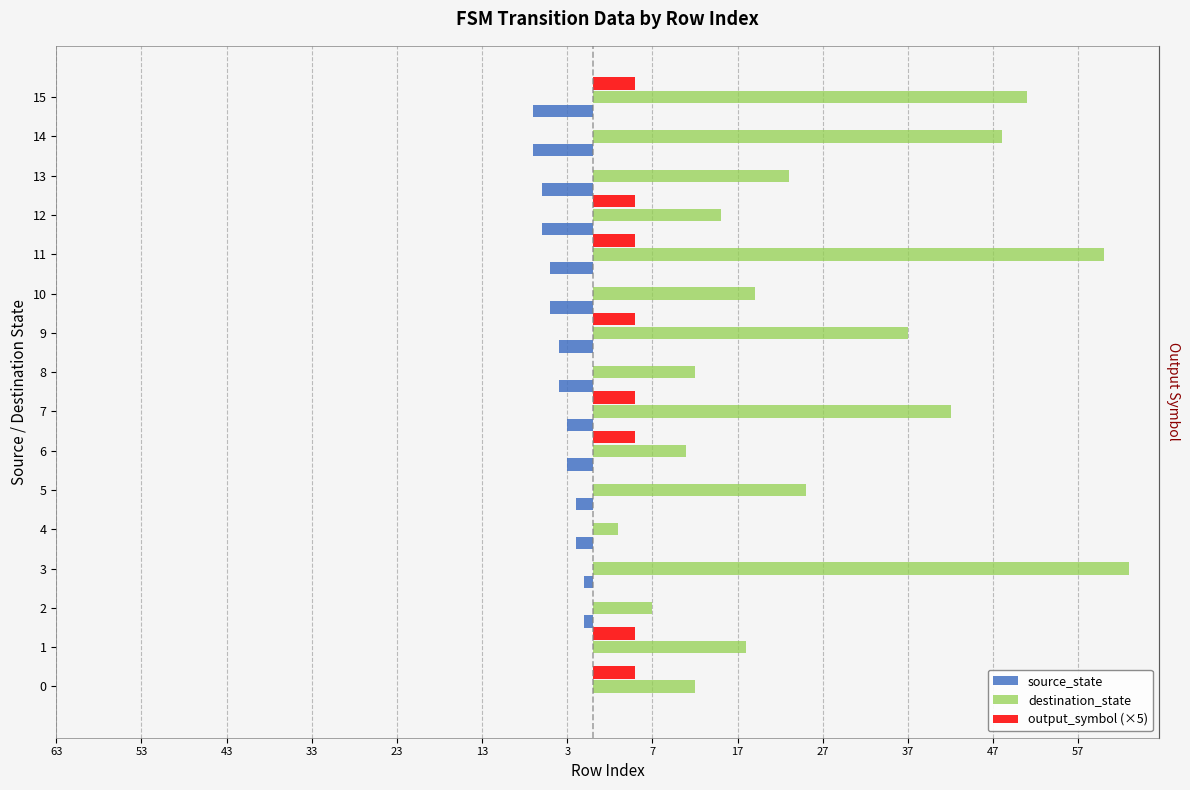

Reading left to right, what are all the values shown in this chart?

source_state: 0	0	-1	-1	-2	-2	-3	-3	-4	-4	-5	-5	-6	-6	-7	-7
destination_state: 12	18	7	63	3	25	11	42	12	37	19	60	15	23	48	51
output_symbol (×5): 5	5	0	0	0	0	5	5	0	5	0	5	5	0	0	5